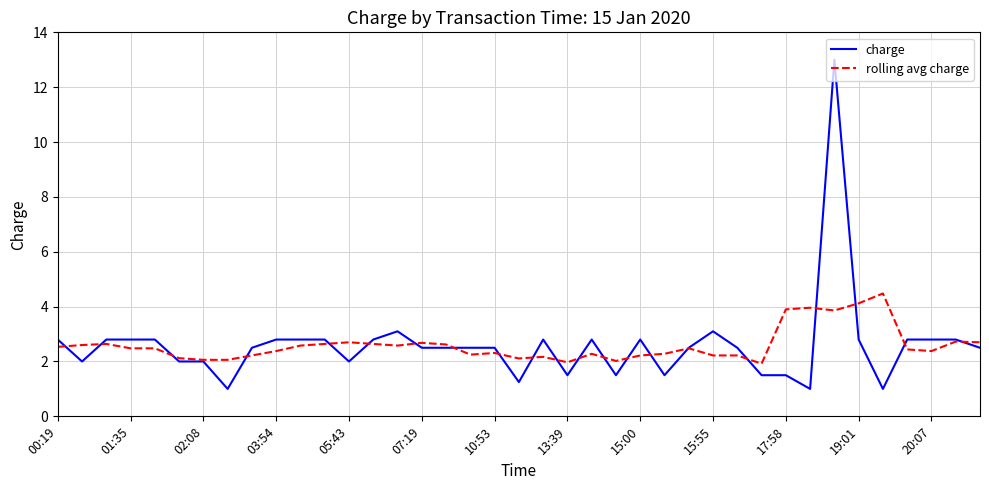

Which series has the largest range (max minus min)?

charge